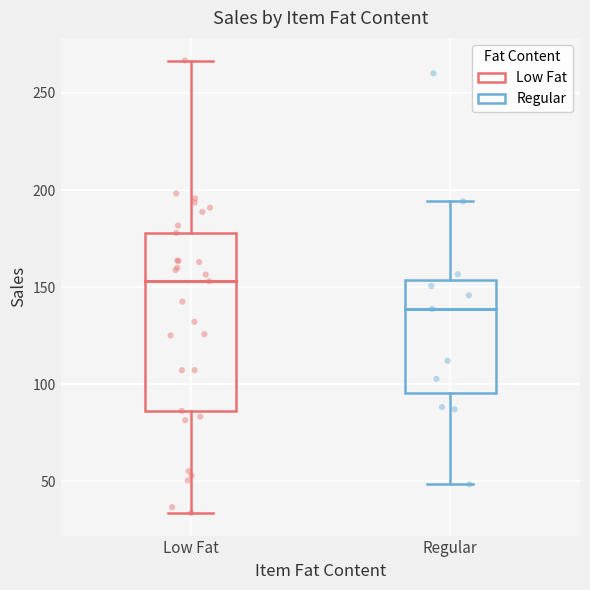

Where does the lower whisker of the box for Low Fat end on the y-axis? The values are not printed on the chart, so give them approximately, as read against the axis.

35